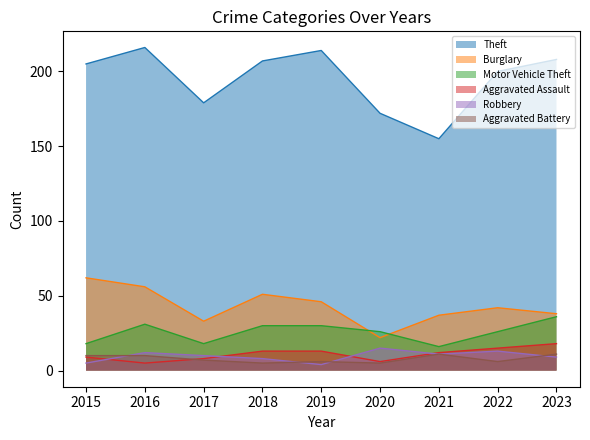

Which series has the largest range (max minus min)?

Theft